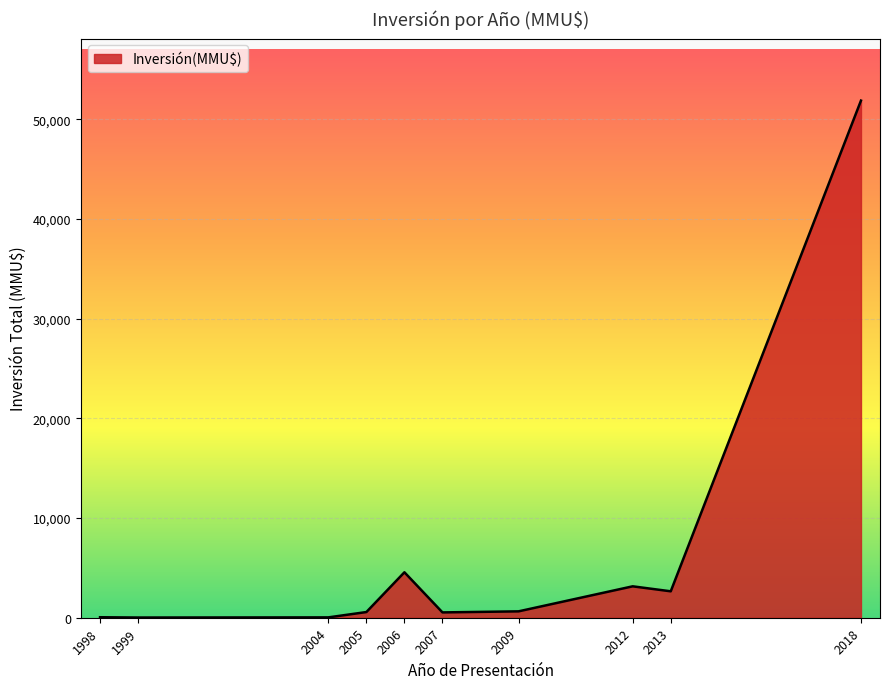

True or false: there are more than 0 points higher than both neighbors.

True